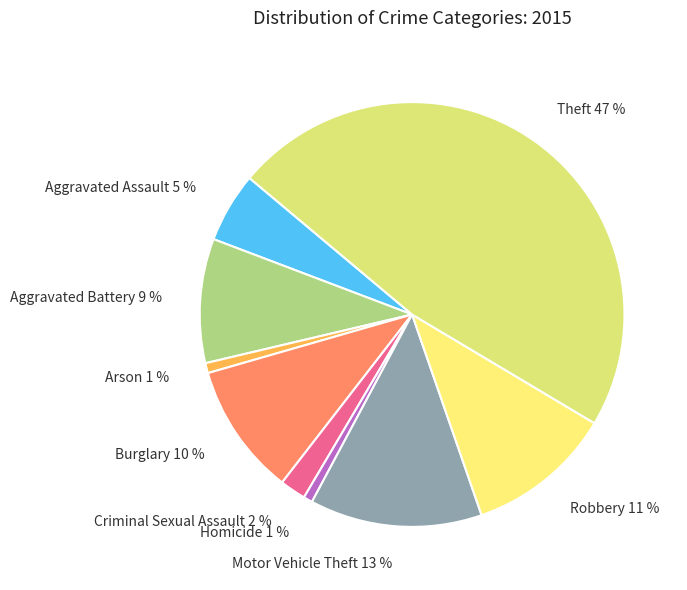

How many slices are in this pie chart?

9